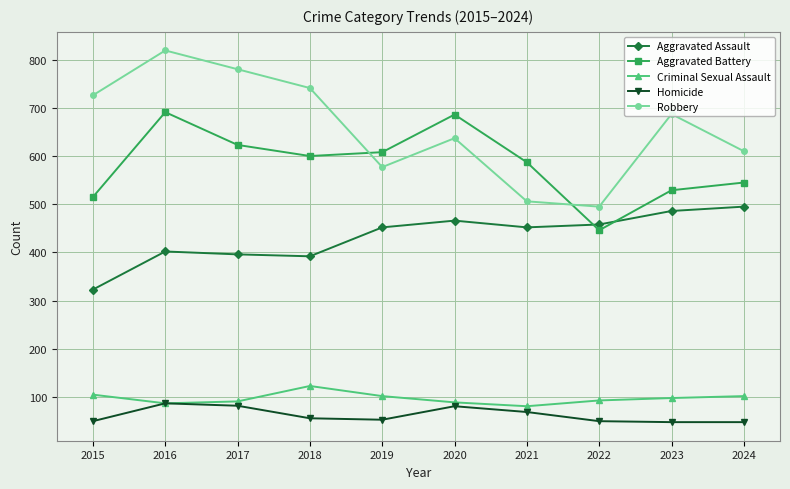

What is the maximum value shown in the chart?

819